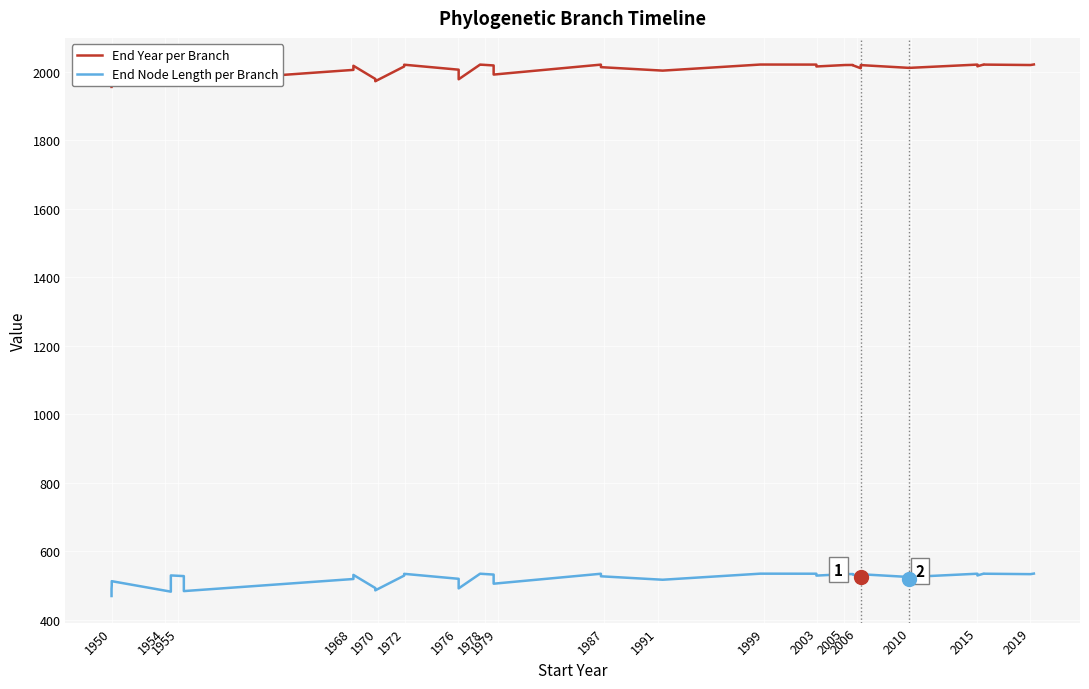

How many distinct data groups are displayed?

2